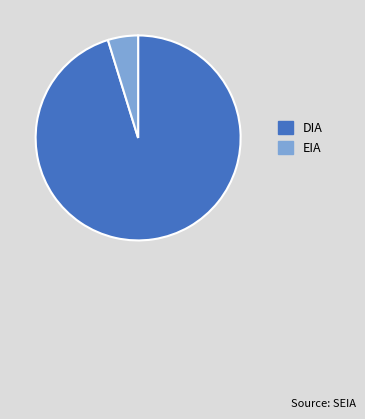

Do DIA and EIA together represent more than half of the pie?

Yes